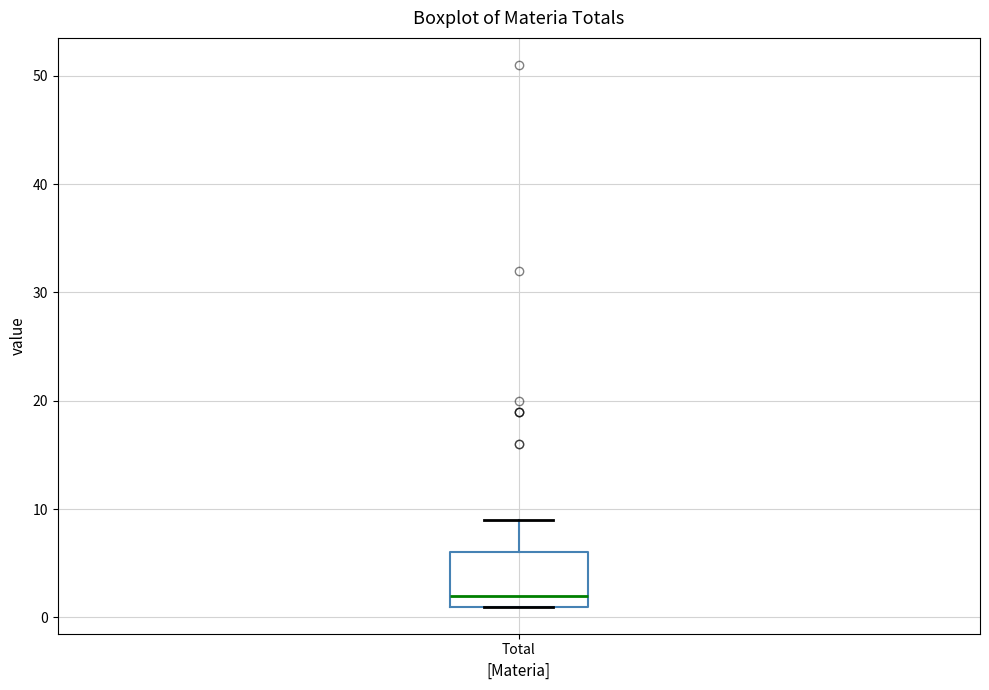

Transcribe this box plot: give where the median line is, the range the box spans, and where the two whiskers end, as read against the y-axis. The values are not printed on the chart, so give them approximately, as read against the axis.

median 2, box 1 to 6, whiskers 1 to 9